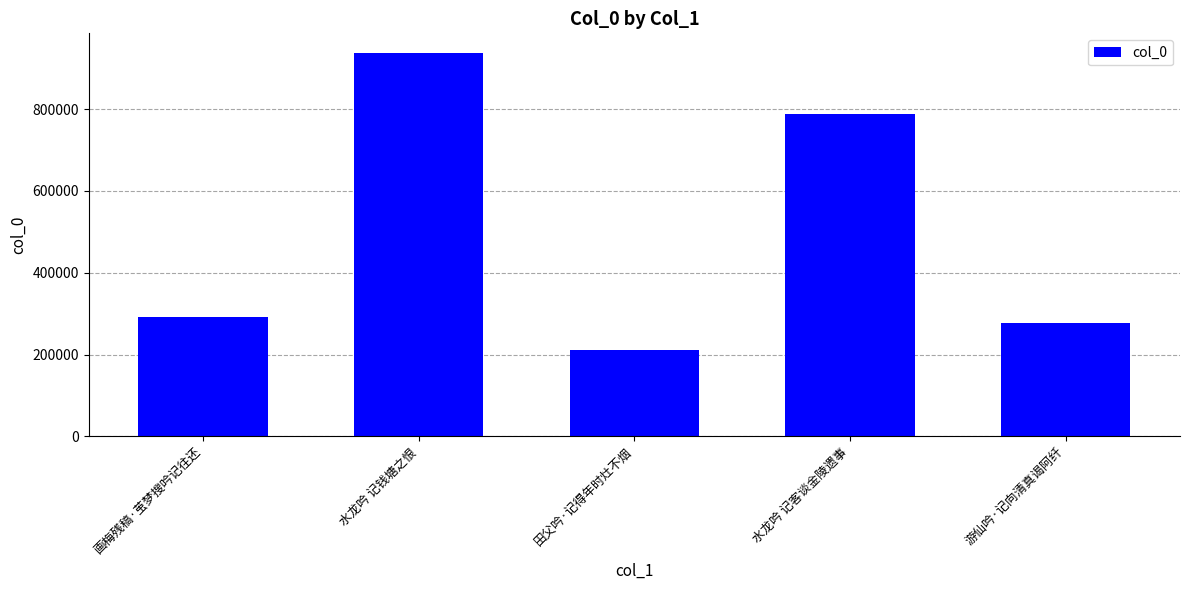

The chart shows a value of 276606 at 游仙吟·记向清真谒阿纤. True or false?

True